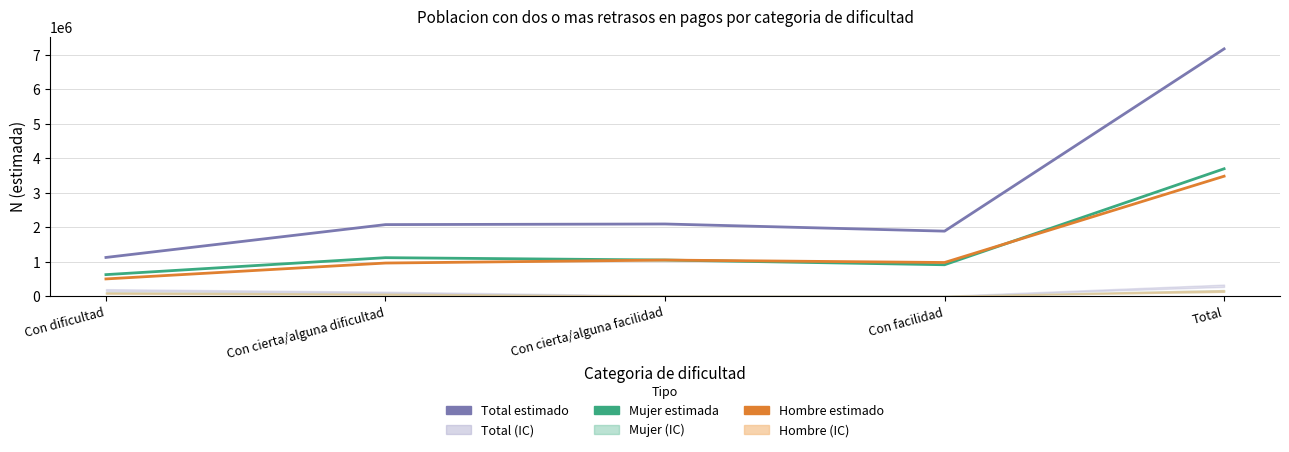

At how many categories does at least one series exceed 1592928?

4